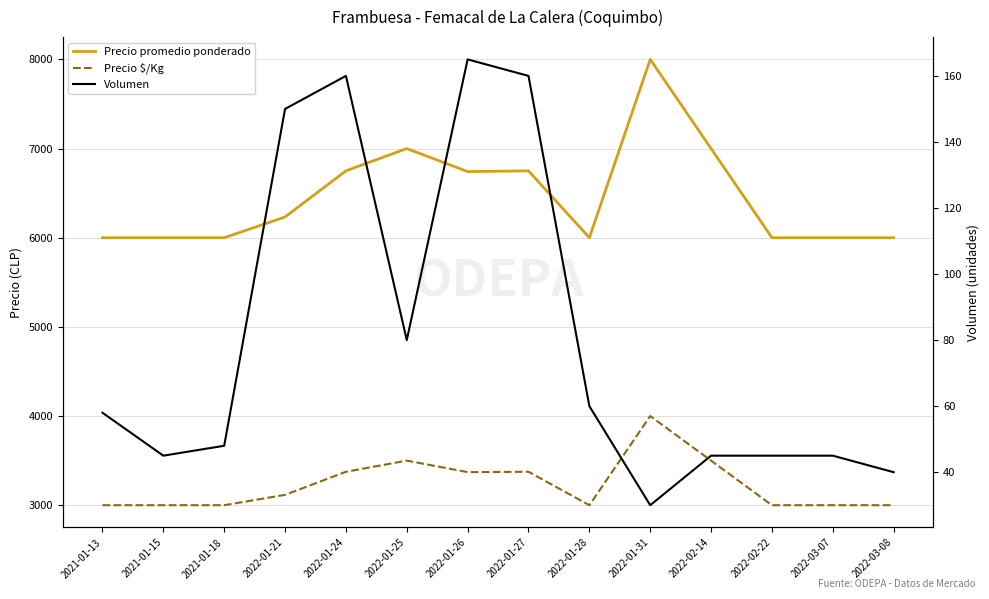

Reading right to left, transcribe all the data shown in this chart.

Precio promedio ponderado: 2022-03-08=6000	2022-03-07=6000	2022-02-22=6000	2022-02-14=7000	2022-01-31=8000	2022-01-28=6000	2022-01-27=6750	2022-01-26=6742	2022-01-25=7000	2022-01-24=6750	2022-01-21=6233	2021-01-18=6000	2021-01-15=6000	2021-01-13=6000
Precio $/Kg: 2022-03-08=3000	2022-03-07=3000	2022-02-22=3000	2022-02-14=3500	2022-01-31=4000	2022-01-28=3000	2022-01-27=3375	2022-01-26=3371	2022-01-25=3500	2022-01-24=3375	2022-01-21=3116	2021-01-18=3000	2021-01-15=3000	2021-01-13=3000
Volumen: 2022-03-08=40	2022-03-07=45	2022-02-22=45	2022-02-14=45	2022-01-31=30	2022-01-28=60	2022-01-27=160	2022-01-26=165	2022-01-25=80	2022-01-24=160	2022-01-21=150	2021-01-18=48	2021-01-15=45	2021-01-13=58